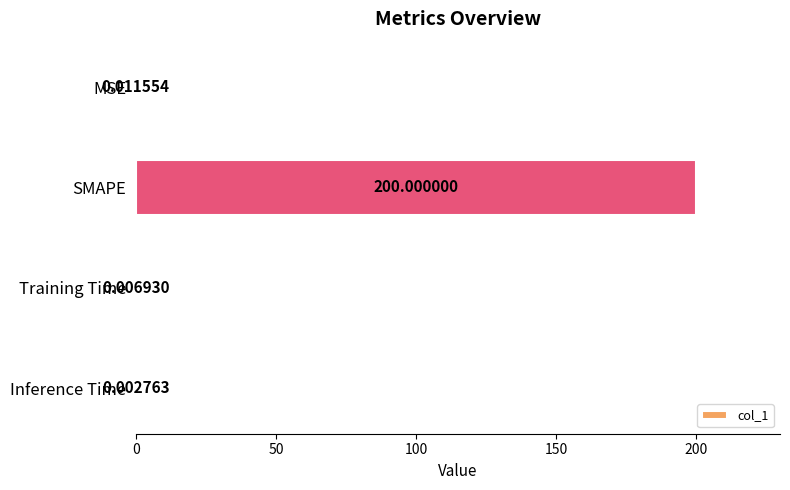

What is the average value?

50.0